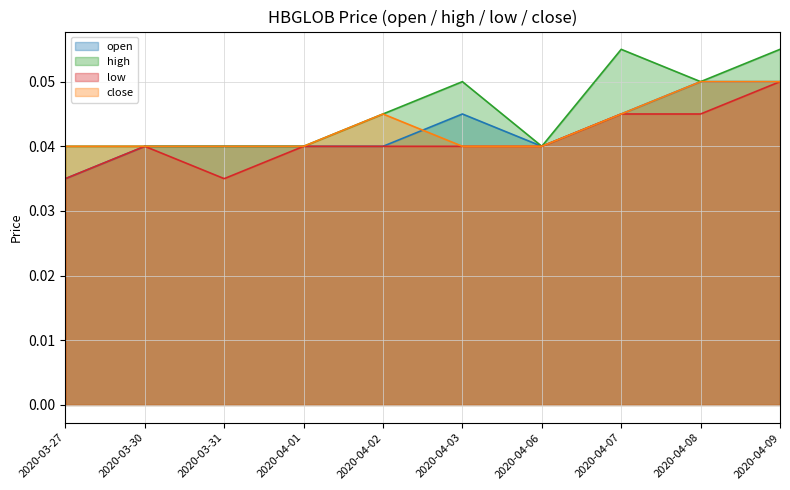

True or false: high and open intersect in this chart.

False